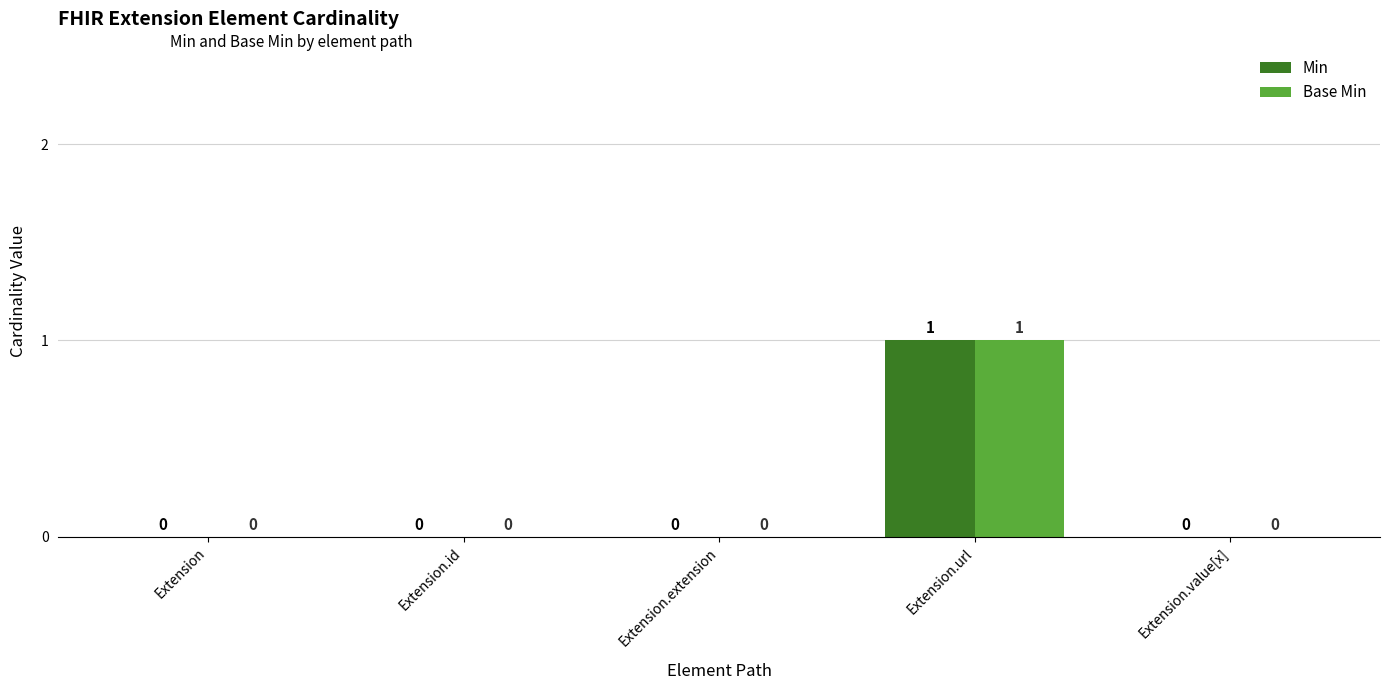

Which label corresponds to the largest value in the chart?

Extension.url